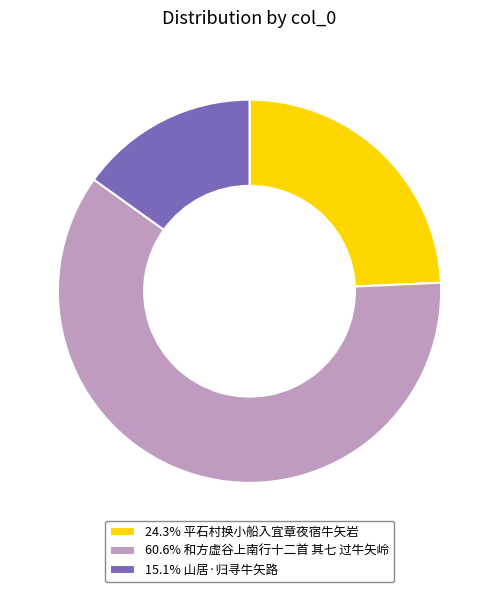

Does any single category account for the majority?

Yes